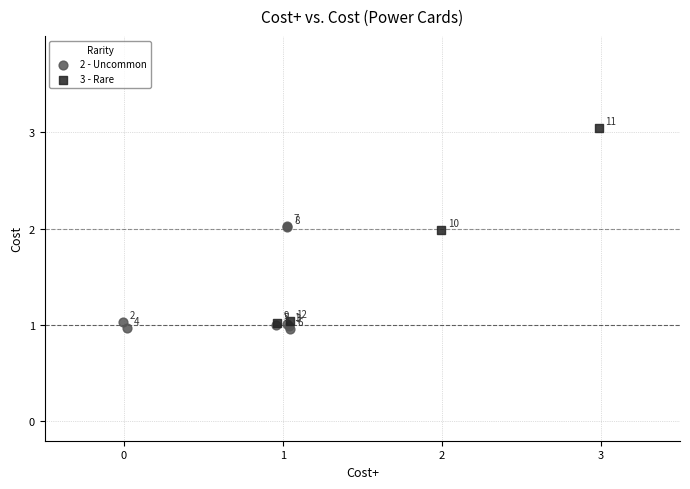

Which series reaches the minimum Y coordinate?

2 - Uncommon